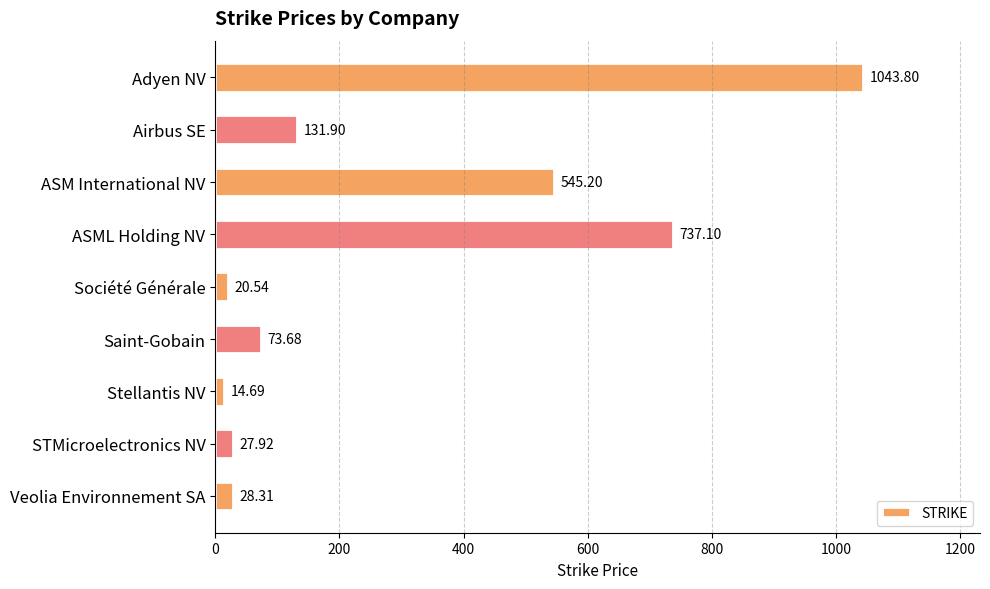

Are the bars horizontal?

Yes